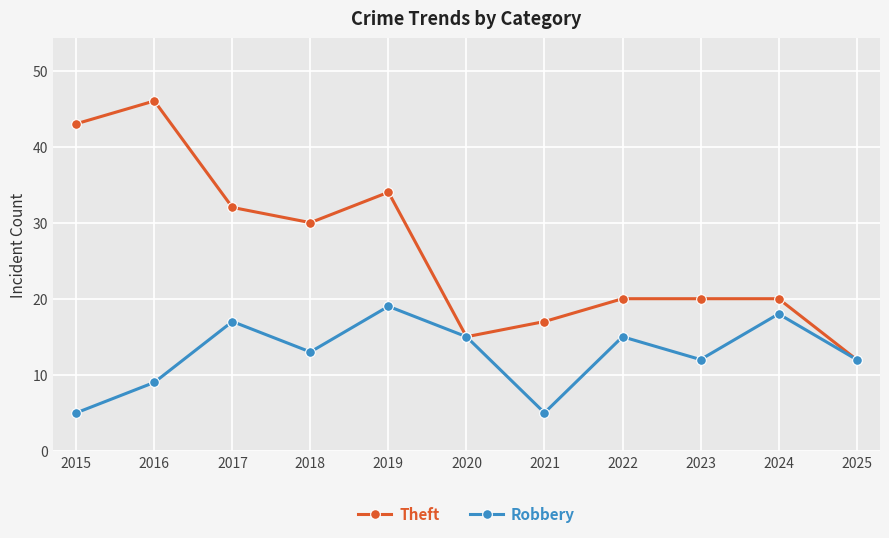

The value of Robbery at 2022 is 15. True or false?

True